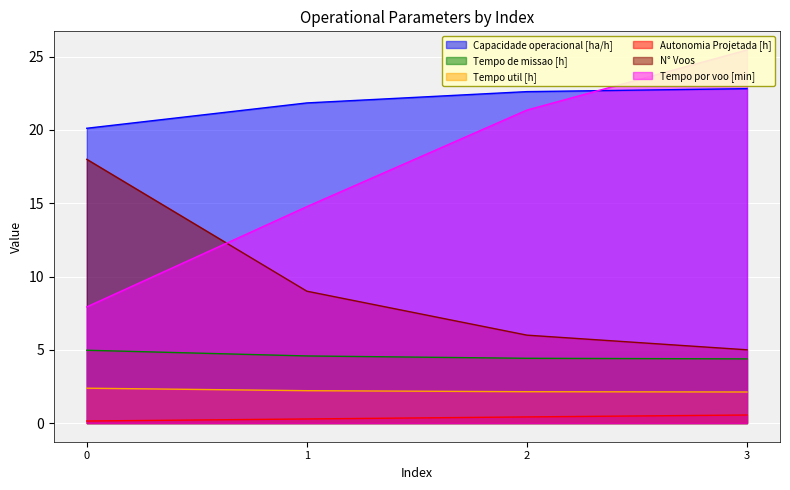

Is the value of Autonomia Projetada [h] at 1 greater than the value of Tempo util [h] at 2?

No